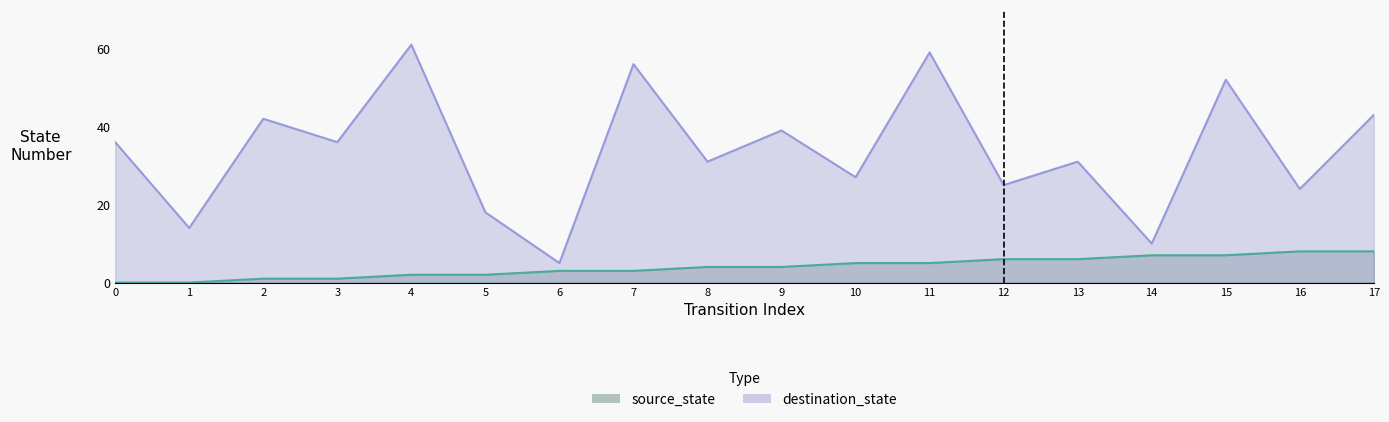

True or false: source_state and destination_state cross at least once.

False